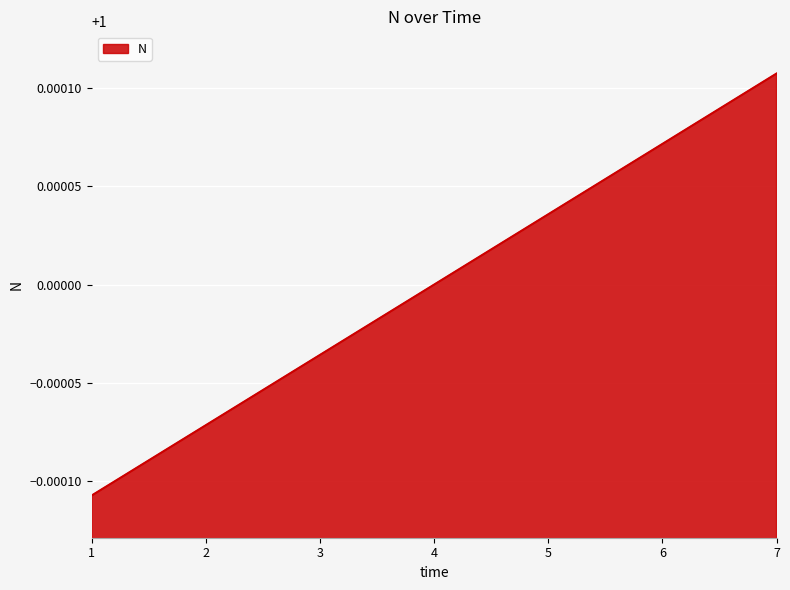

Which category has the highest value across all series?

7